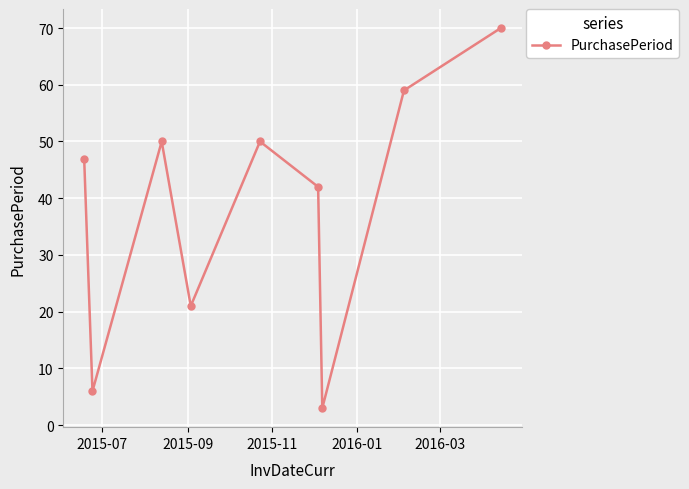

What is the difference between the second highest and second lowest values?

53